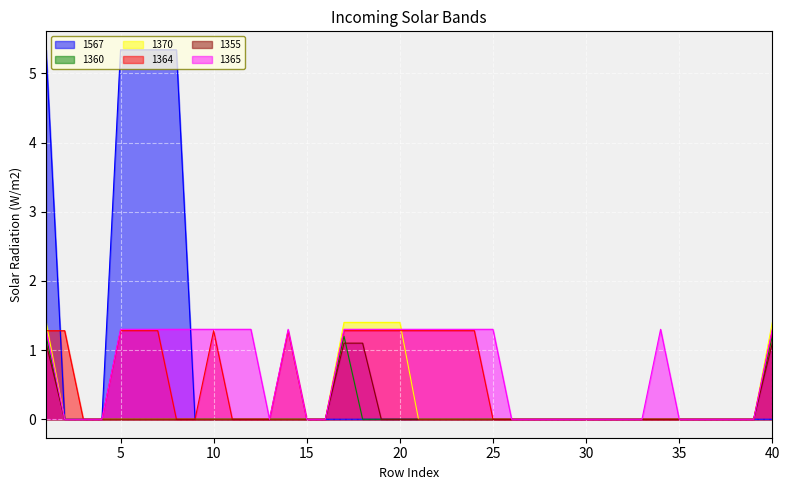

How many values in the 1360 series exceed 0?

3